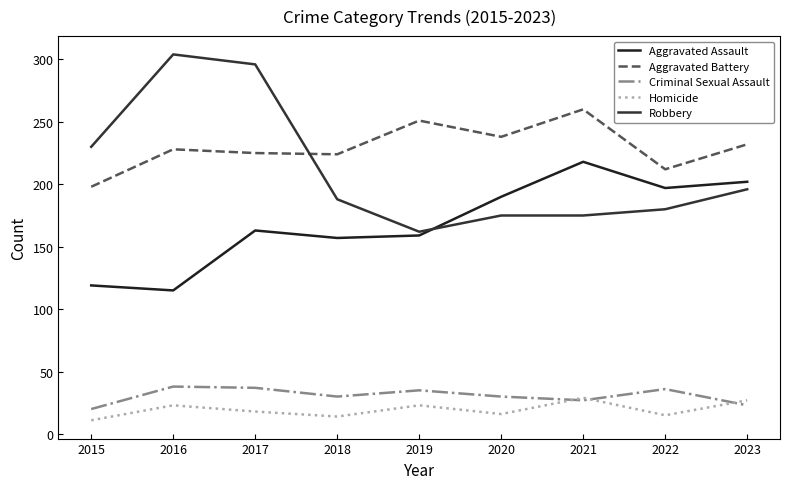

List the series in order of their peak value, highest first.

Robbery, Aggravated Battery, Aggravated Assault, Criminal Sexual Assault, Homicide